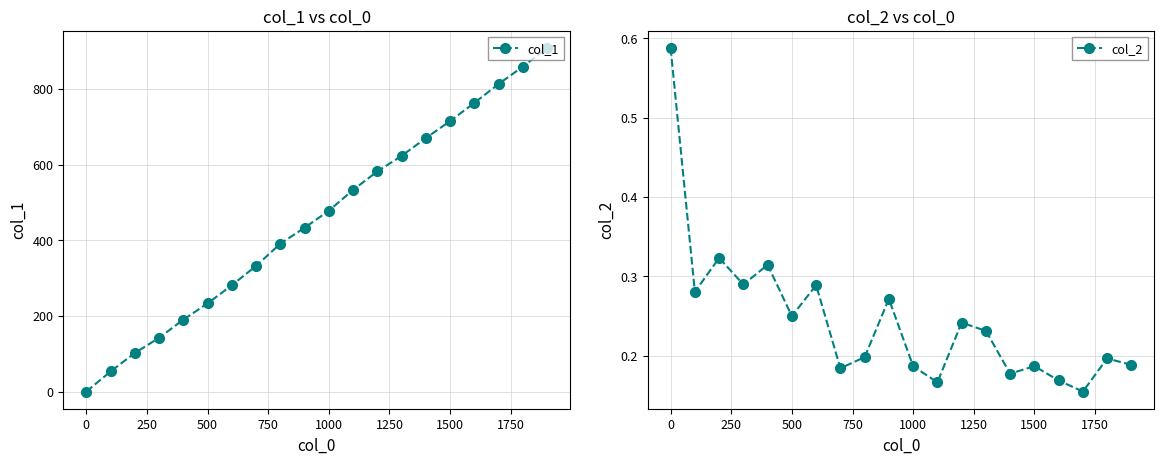

What is the maximum value for col_1?

908